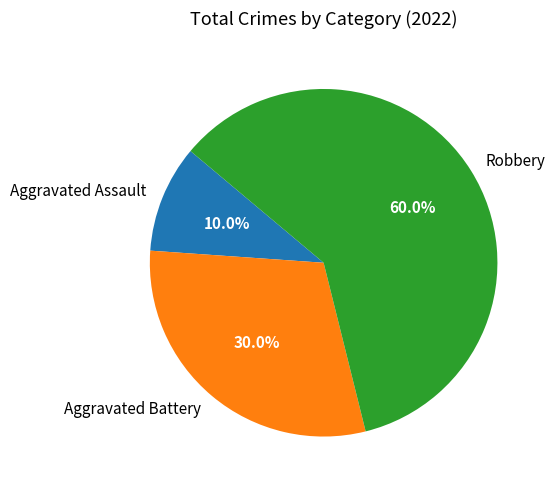

To the nearest percent, what is the combined percentage of Robbery and Aggravated Battery?

90%